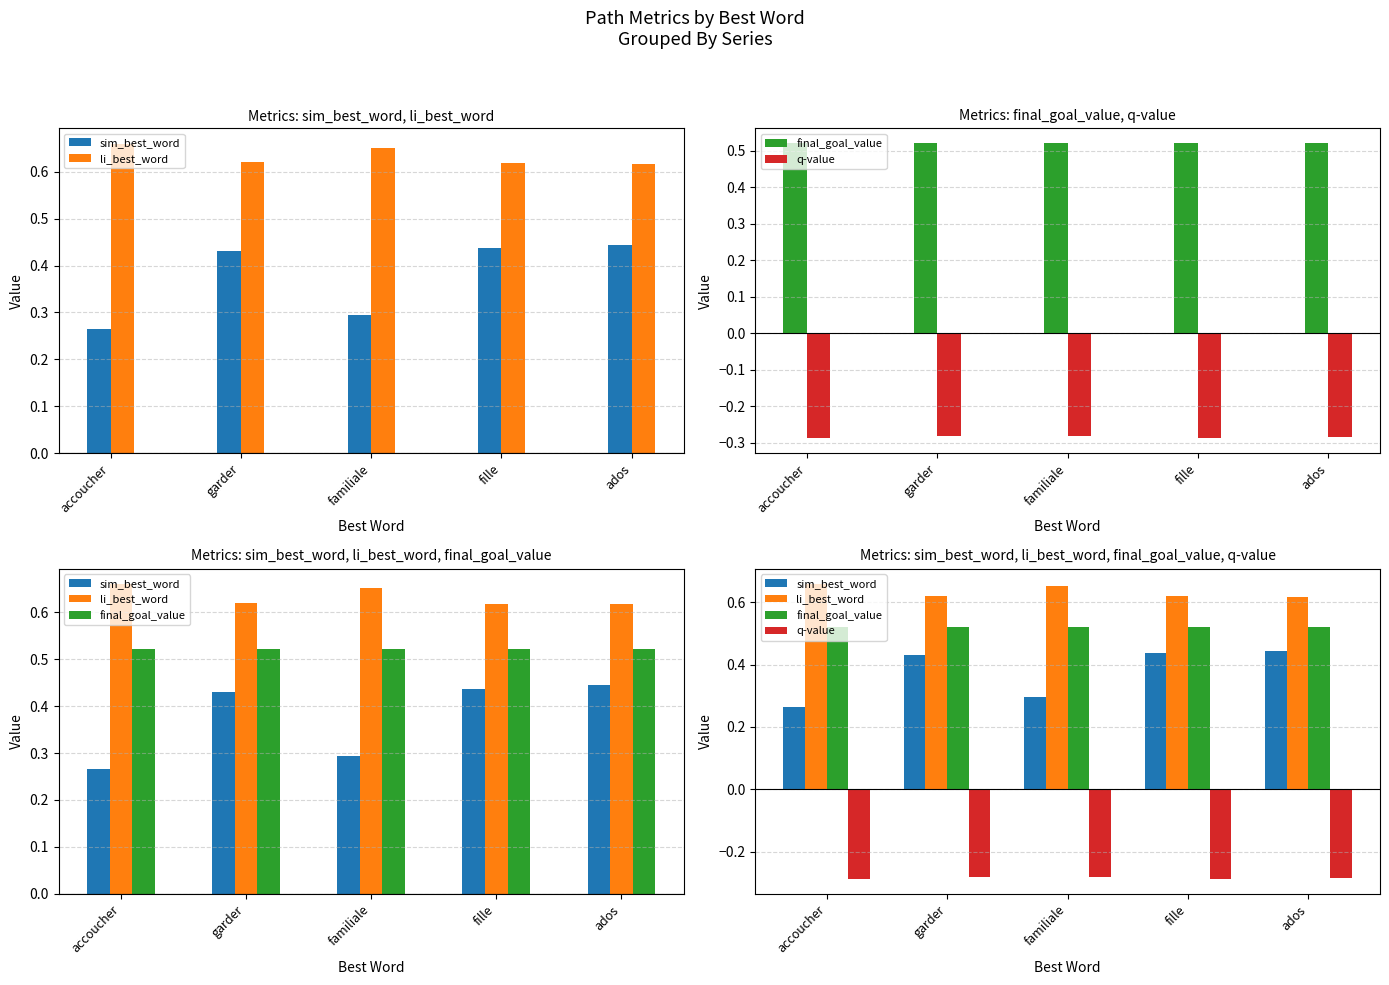

Read the sim_best_word value at ados.

0.4